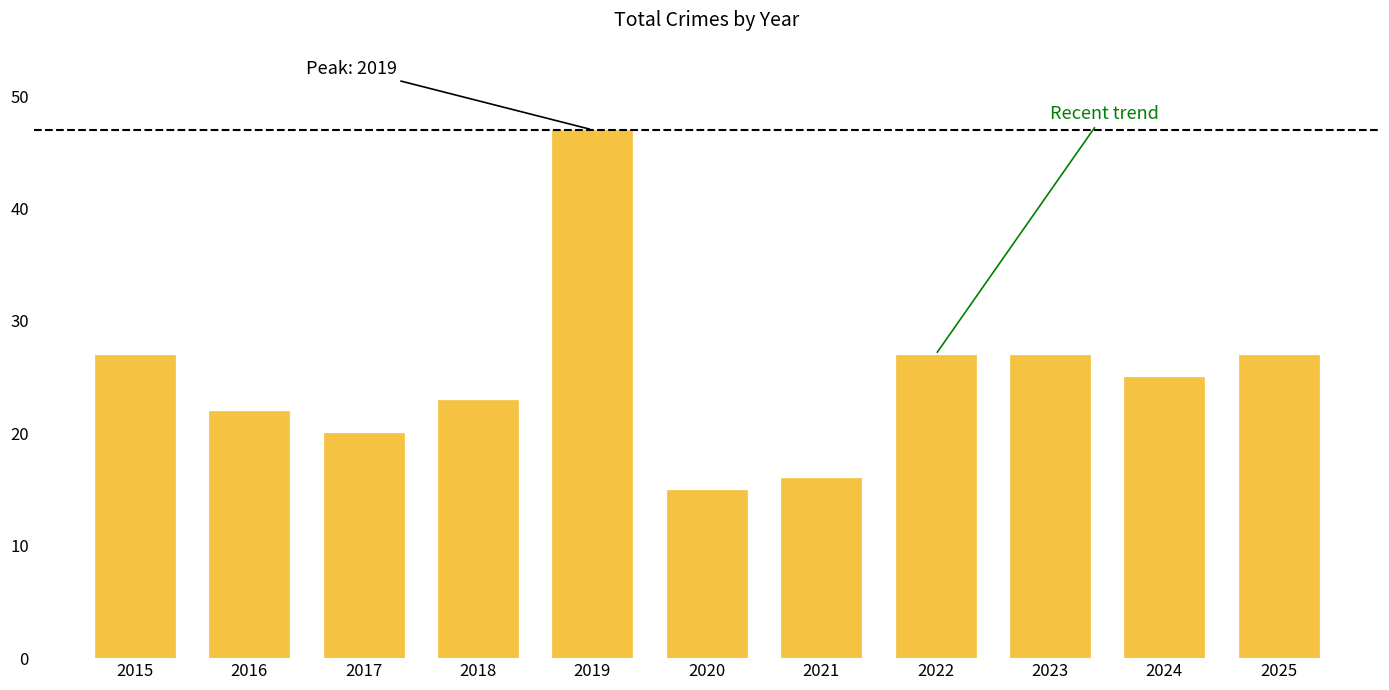

Reading left to right, what are all the values shown in this chart?

27	22	20	23	47	15	16	27	27	25	27